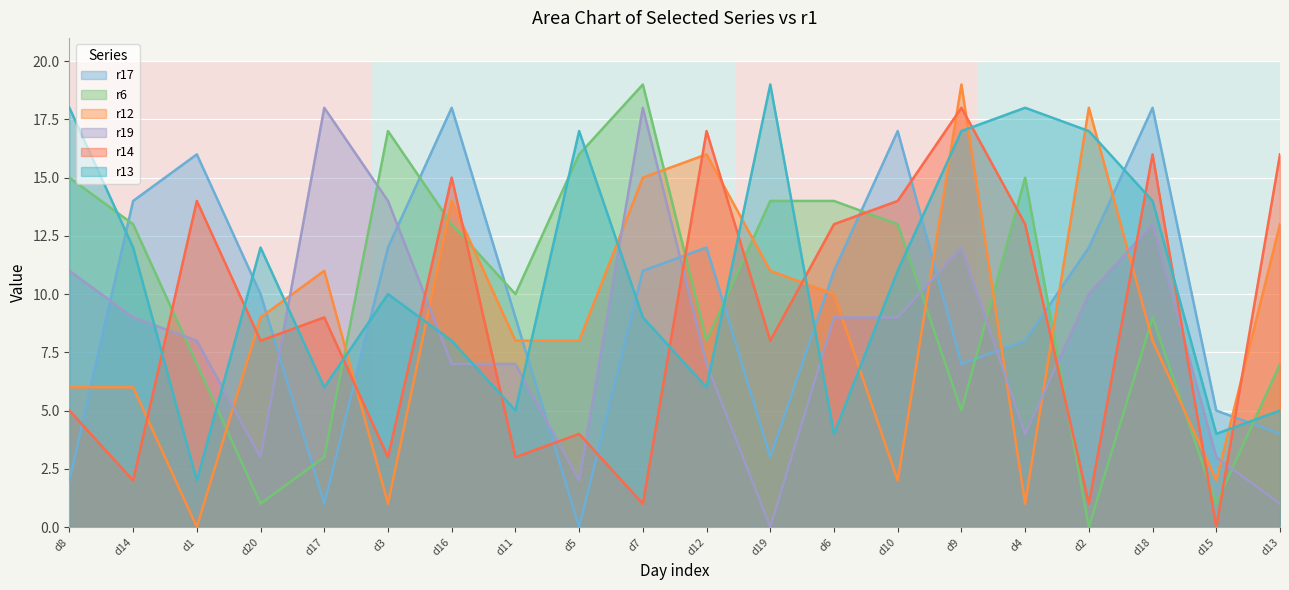

Read the r13 value at d6.

4